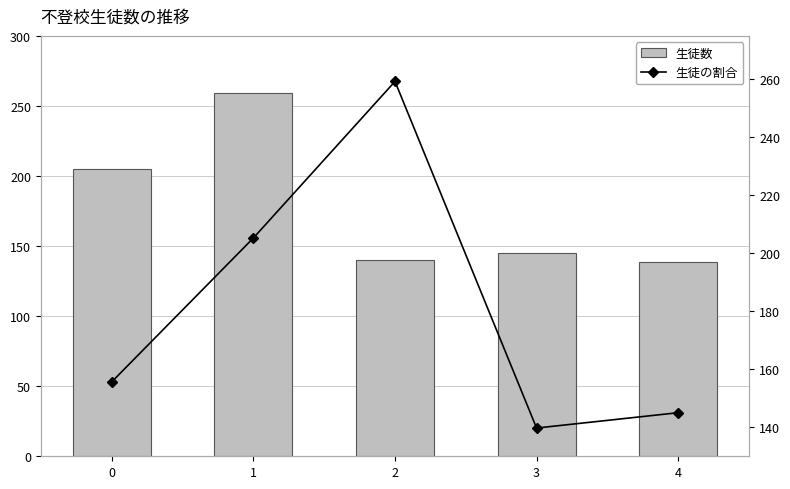

How many values in the 生徒の割合 series are below 155?

2